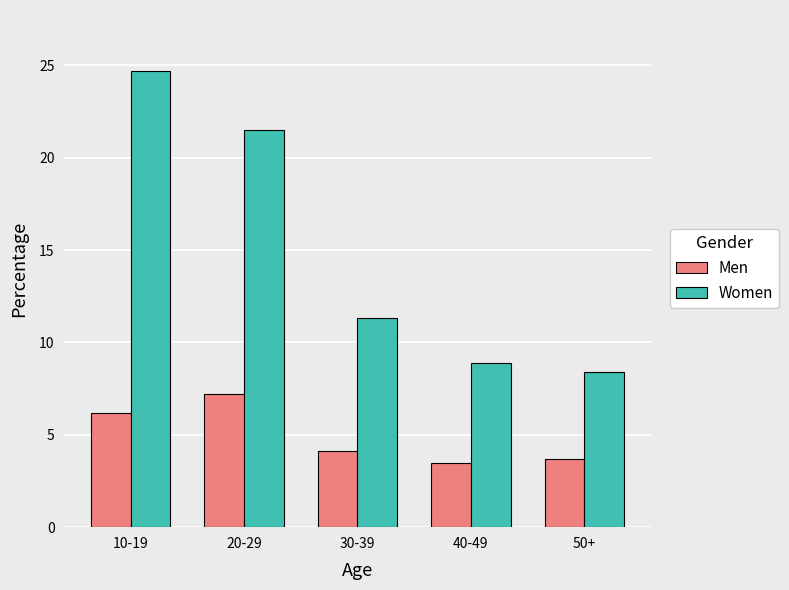

What is the total value across all series at 40-49?

12.4